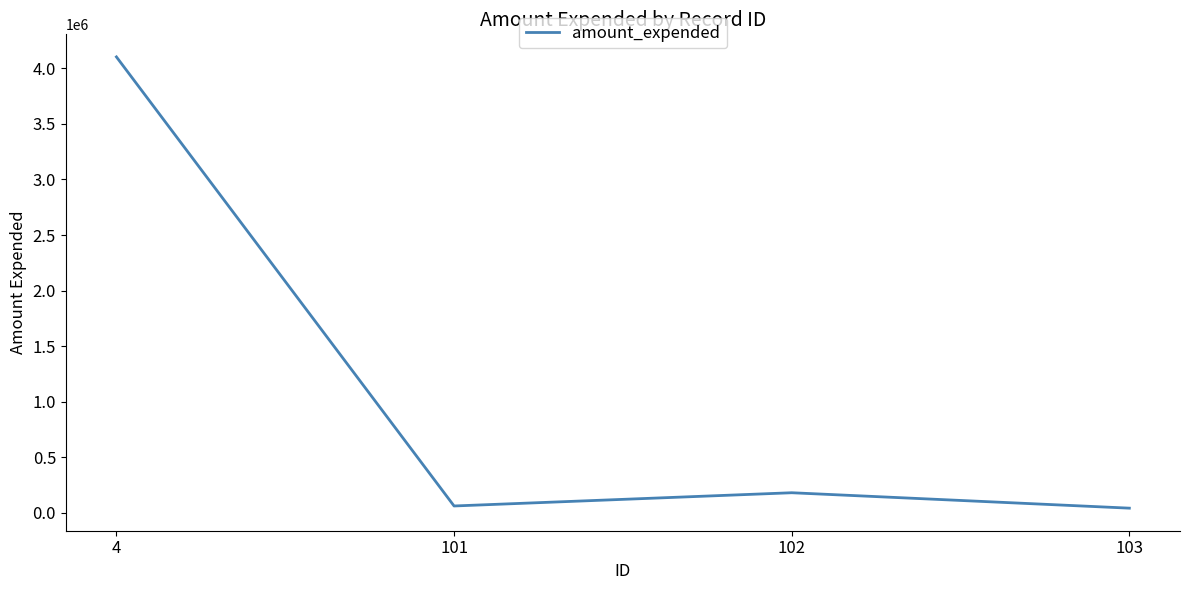

The value at 102 is 180404. True or false?

True